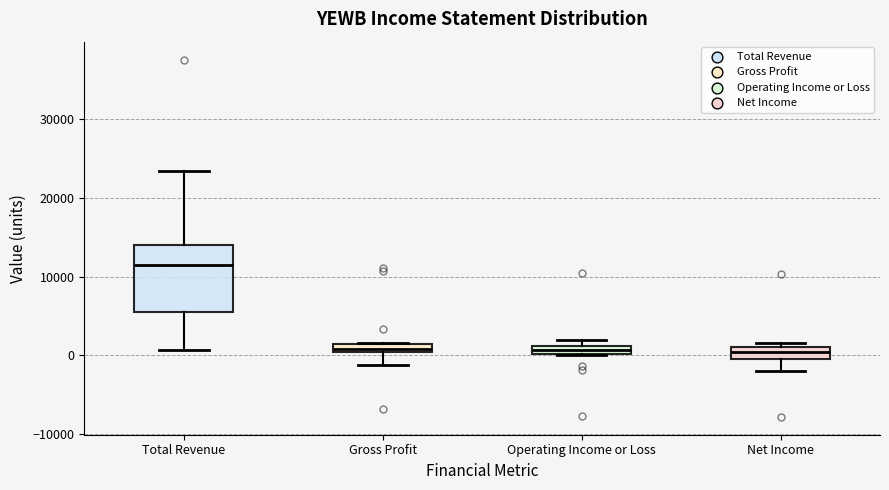

Where is the upper edge of the box for Gross Profit on the y-axis? The values are not printed on the chart, so give them approximately, as read against the axis.

2000